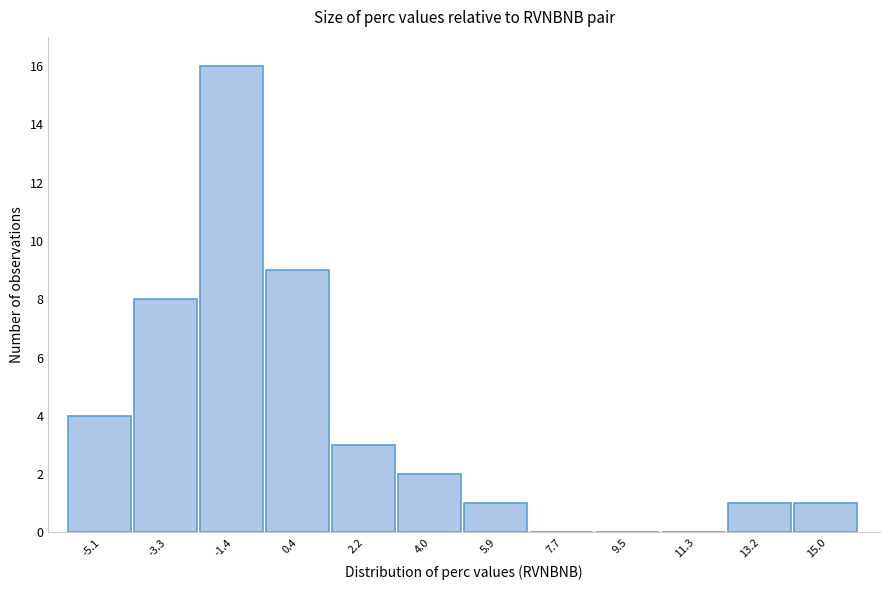

Reading left to right, transcribe this chart: for each bar, give the range it covers on the x-axis and its height. Neither the bar edges nor the heights are printed on the chart, so give them approximately, as read against the axes.

-6.0 to -4.2: 4
-4.2 to -2.4: 8
-2.4 to -0.6: 16
-0.6 to 1.2: 9
1.2 to 3.2: 3
3.2 to 5.0: 2
5.0 to 6.8: 1
6.8 to 8.6: 0
8.6 to 10.4: 0
10.4 to 12.2: 0
12.2 to 14.0: 1
14.0 to 15.8: 1